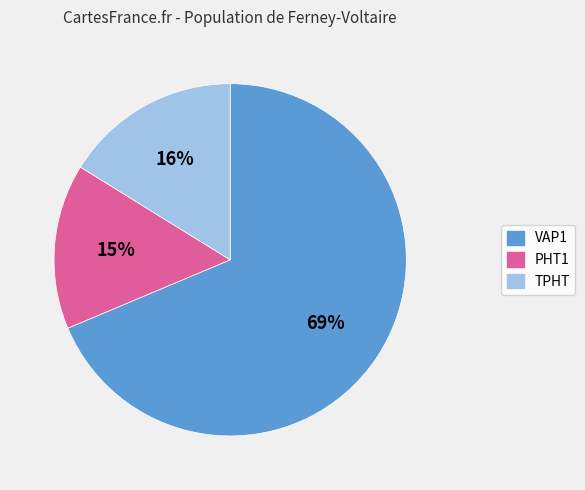

Approximately how many times larger is the value at PHT1 compared to TPHT?

0.9